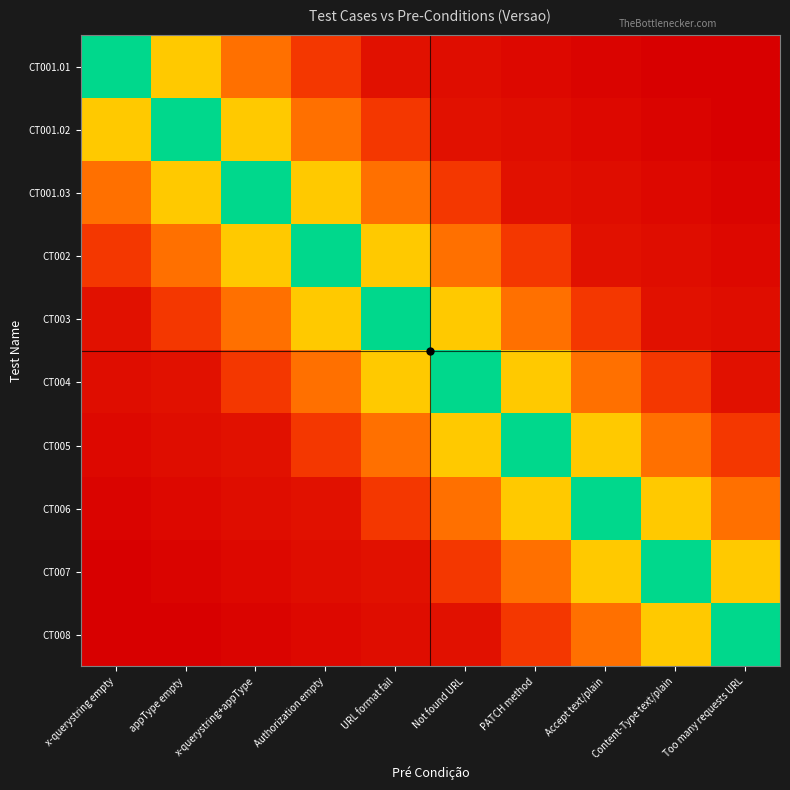

Which category has the lowest value across all series?

Content-Type text/plain